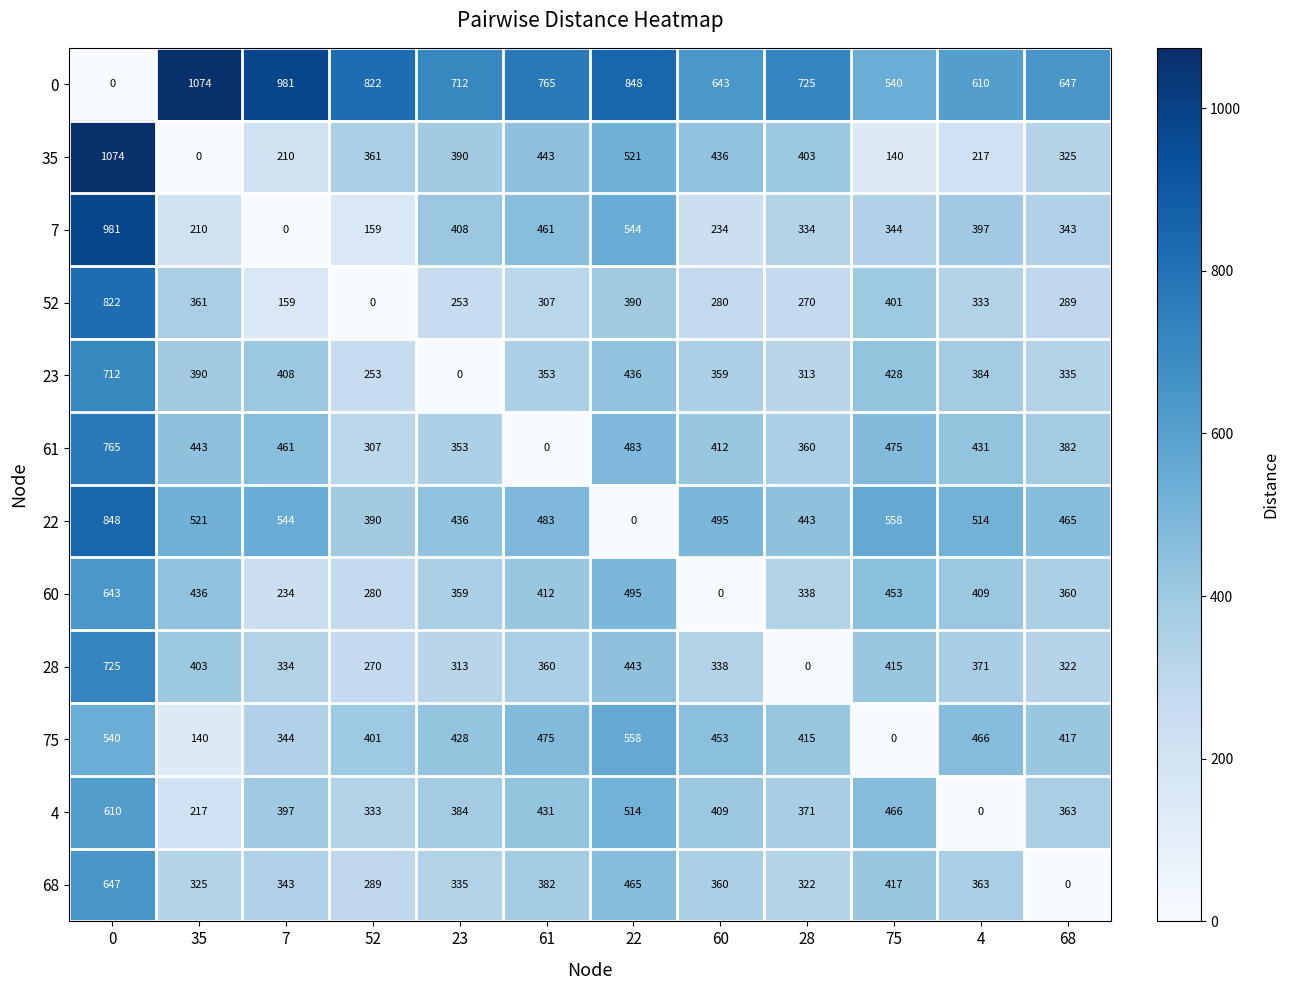

The 0 series shows 578 at 0. True or false?

False